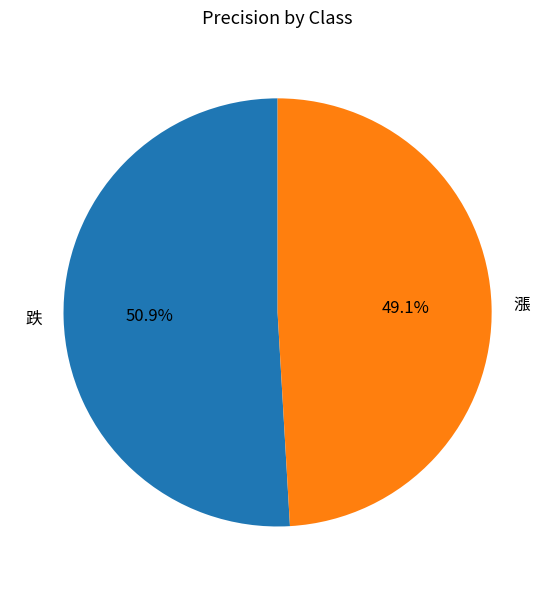

What portion of the pie excludes 漲?

50.9%